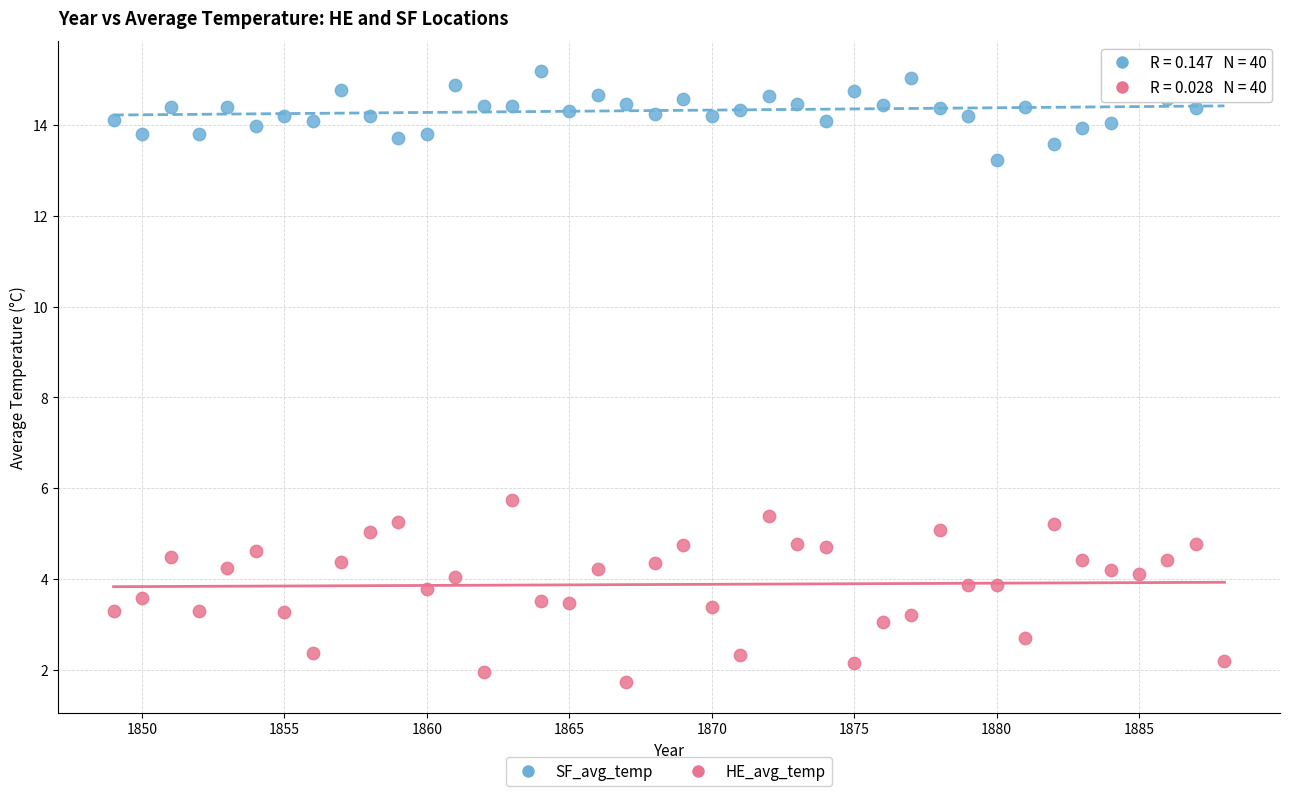

Across all data points, what is the range of X values (max minus min)?

39.0